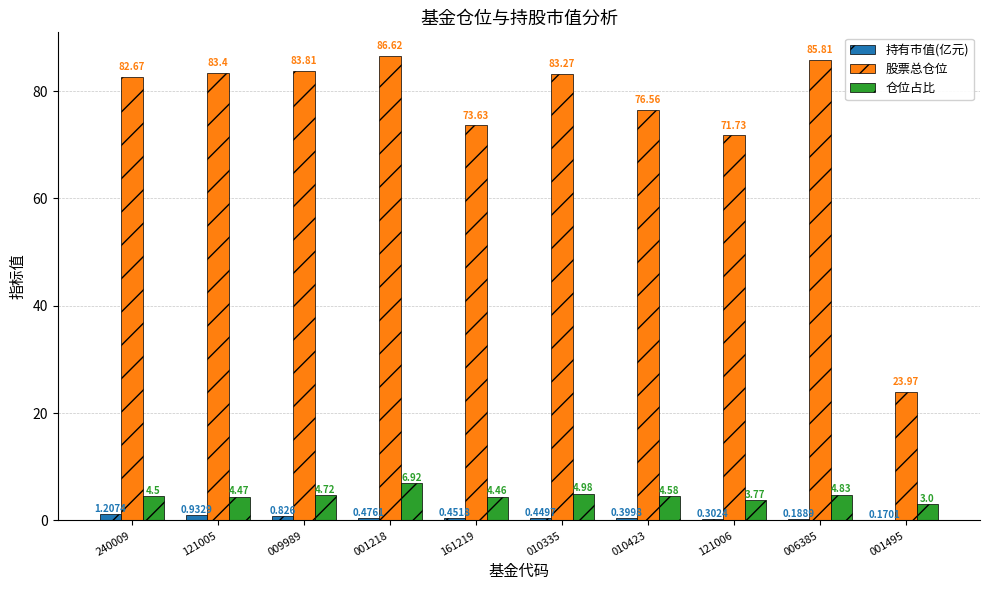

Count the number of categories in the chart.

10